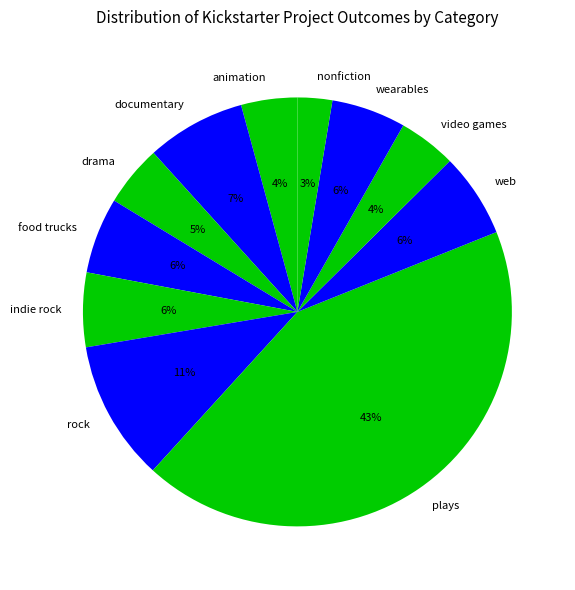

How many segments does this pie chart have?

11